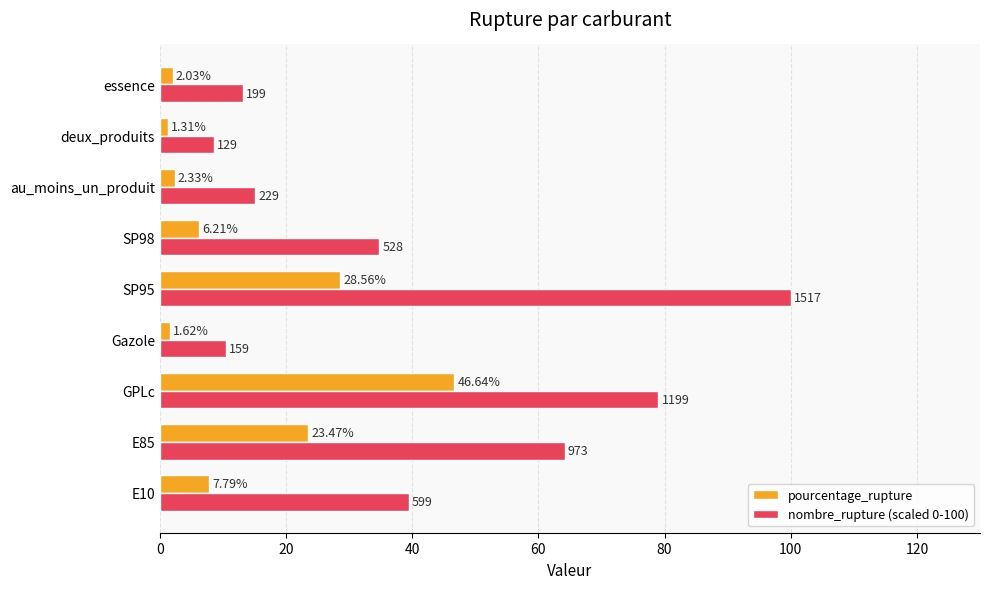

Which series has the largest total across all categories?

nombre_rupture (scaled 0-100)